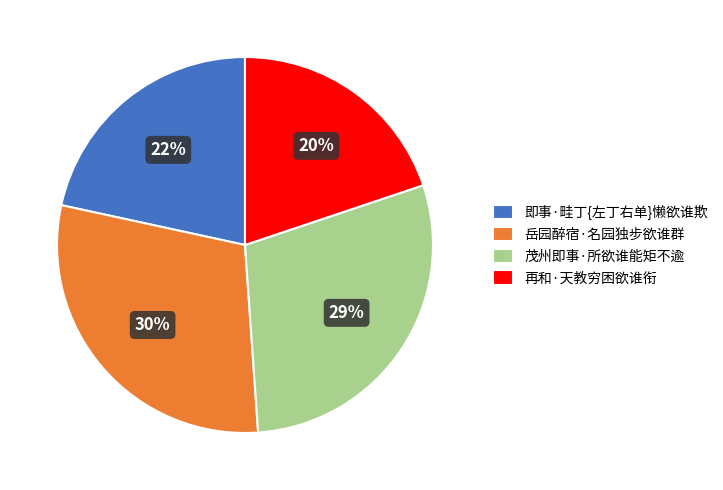

Is there a majority slice in this chart?

No